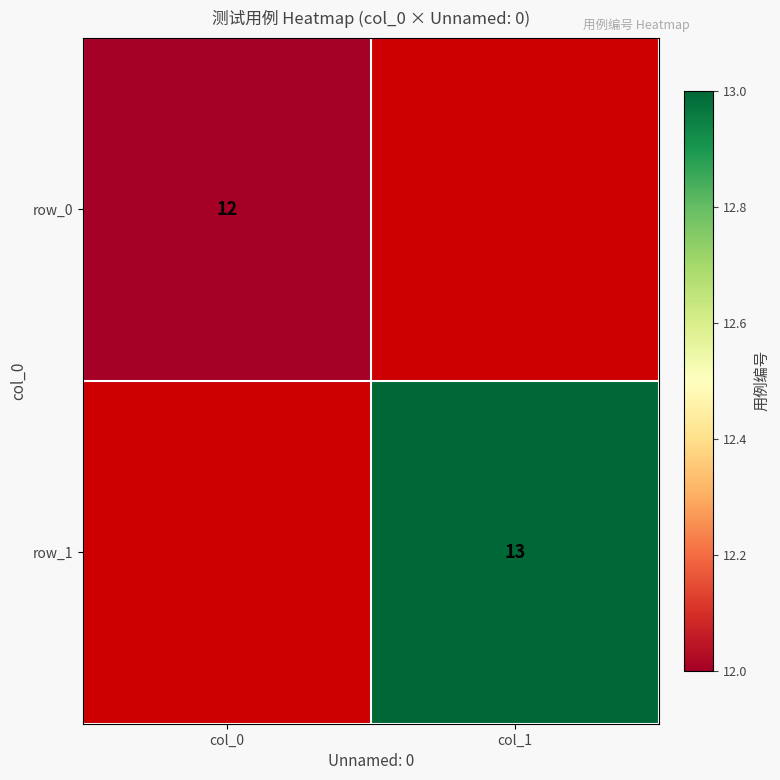

At which label does row_1 reach its minimum?

col_0